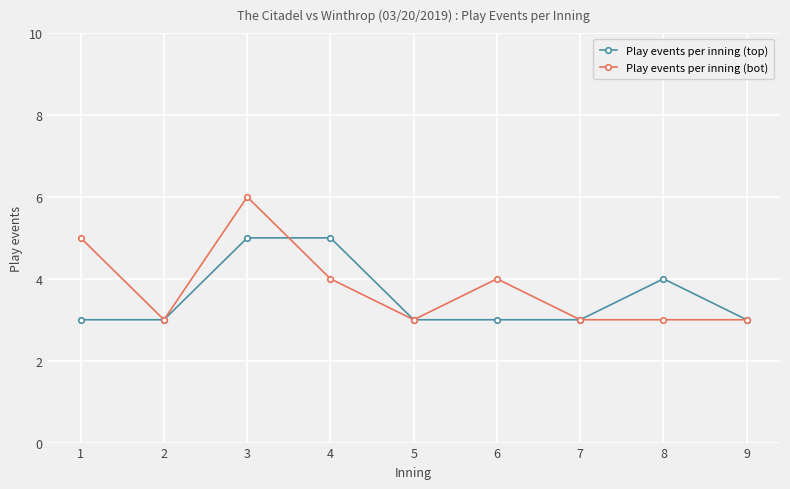

What is the total value across all series at 7?

6